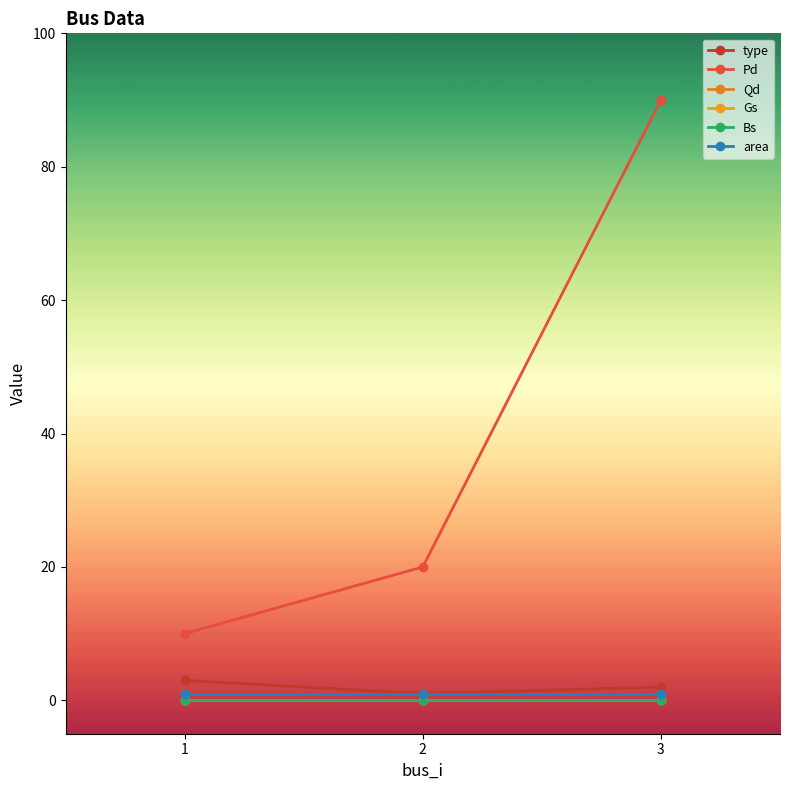

Reading right to left, transcribe all the data shown in this chart.

type: 3=2	2=1	1=3
Pd: 3=90	2=20	1=10
Qd: 3=0	2=0	1=0
Gs: 3=0	2=0	1=0
Bs: 3=0	2=0	1=0
area: 3=1	2=1	1=1